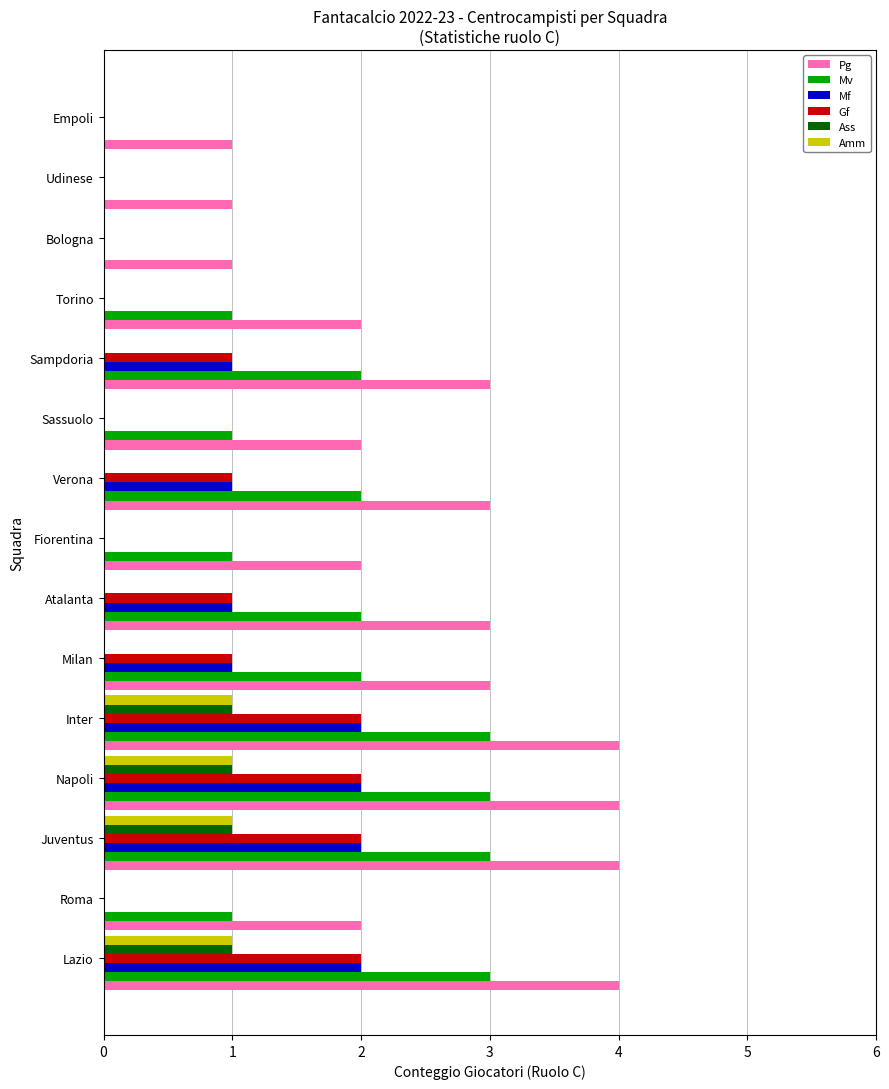

Count the Gf values in the range 0 to 2.

15